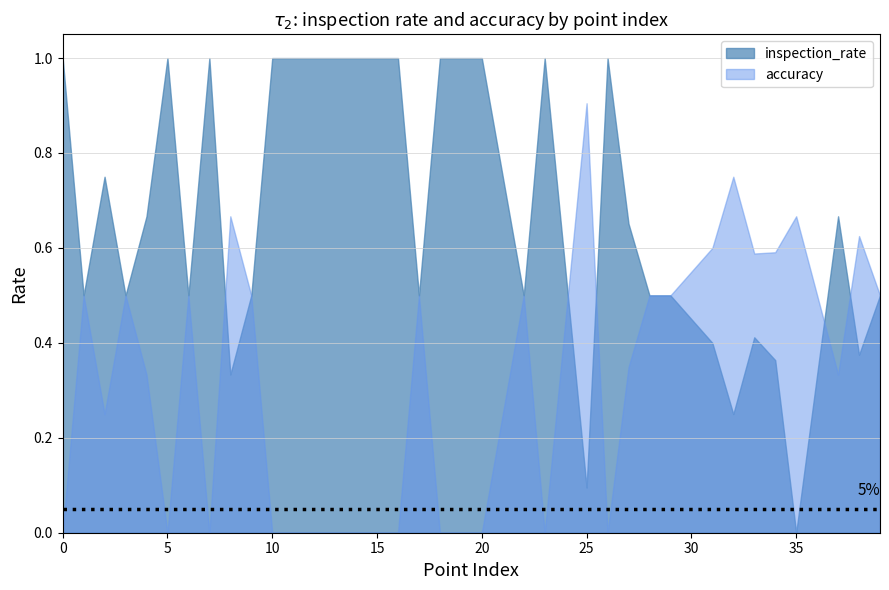

How many times do accuracy and inspection_rate cross each other?

5